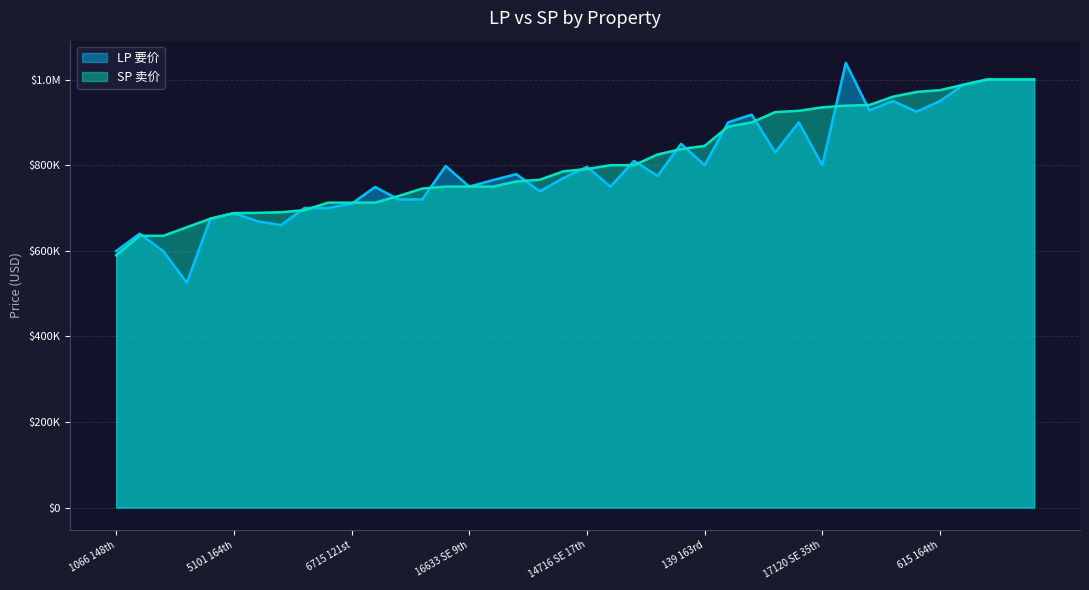

Rank the categories by LP 要价 value from lowest to highest.

1130 170th, 16921 NE 17th, 1066 148th, 4544 151st, 2020 145th, 16225 NE 30th, 16226 SE 8th, 5101 164th, 4552 151st, 11823 SE 68th, 6715 121st, 4803 122nd, 5804 129th, 2525 166th, 16927 NE 19th, 16633 SE 9th, 12548 SE 53rd, 1008 168th, 605 153rd, 2410 159th, 16605 NE 19th, 14716 SE 17th, 12508 SE 60th, 139 163rd, 17120 SE 35th, 12712 SE 63rd, 408 167th, 4379 150th, 1411 176th, 1100 148th, 2522 161, 14843 NE 14th, 1205 179th, 615 164th, 2967 162nd, 6012 140th, 11706 SE 60th, 14406 NE 10th, 16650 SE 26th, 14122 NE 4th